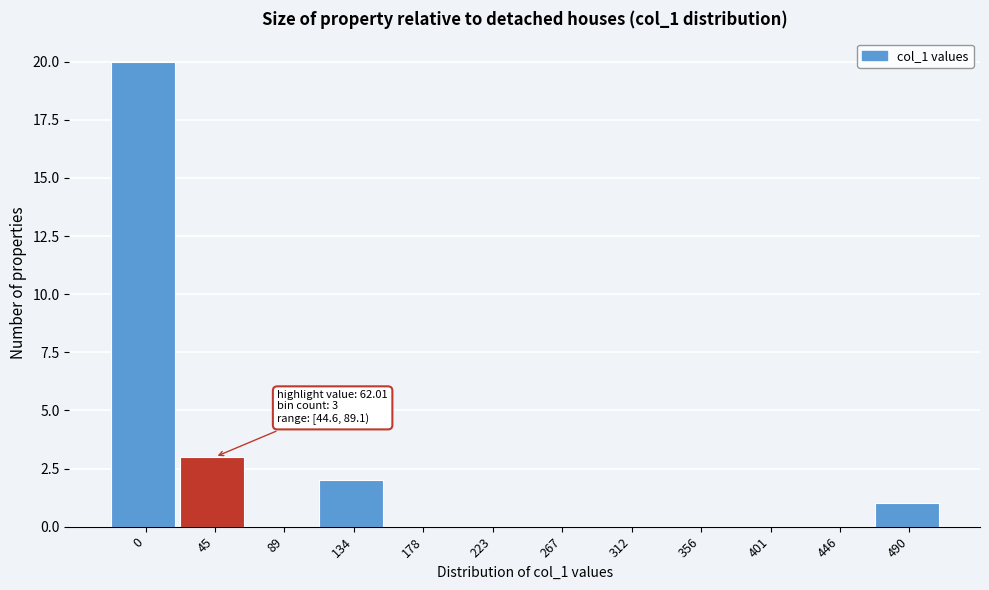

Reading left to right, list all the values displayed in this chart.

0=20	45=3	89=0	134=2	178=0	223=0	267=0	312=0	356=0	401=0	446=0	490=1